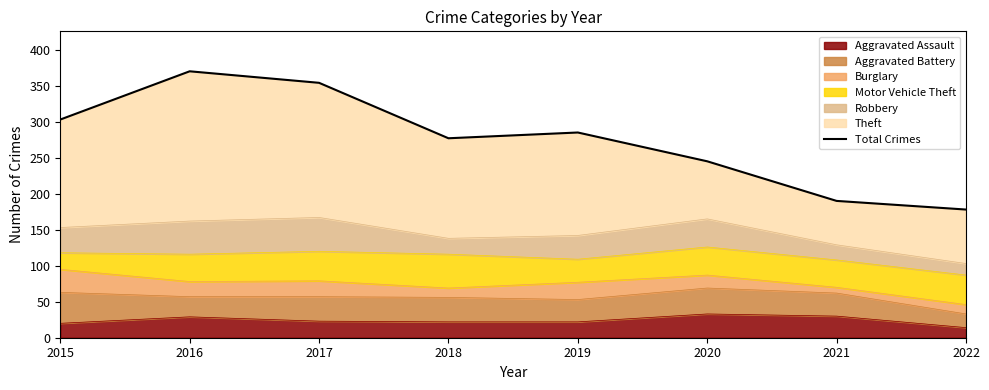

Where is the first local minimum?

2018